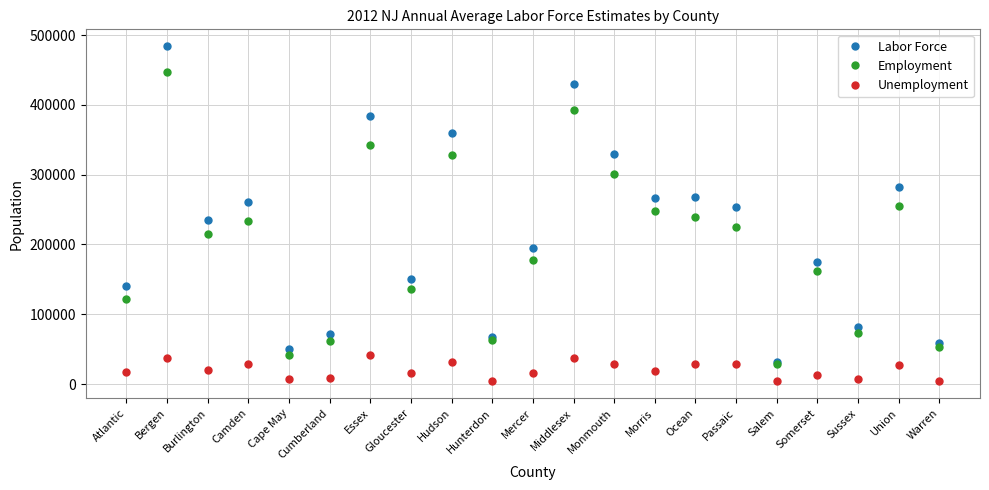

Which series has the largest total across all categories?

Labor Force